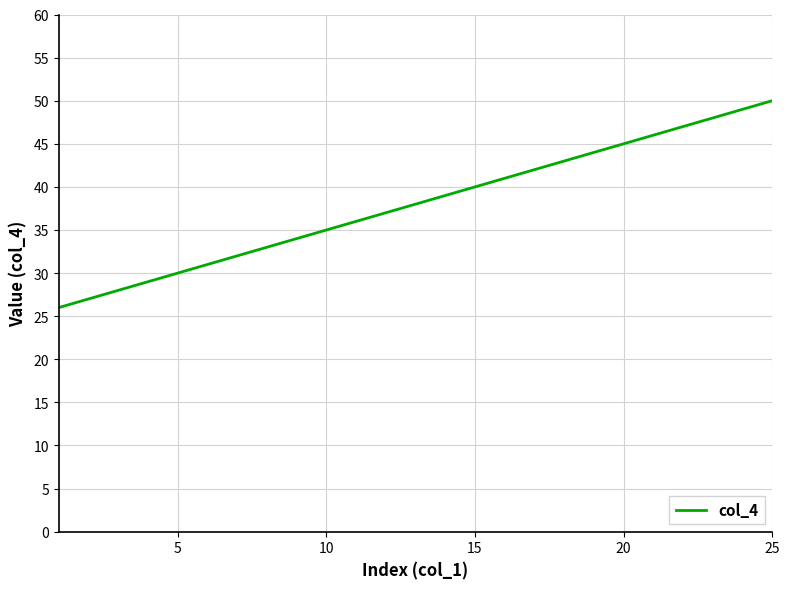

What is the difference between the maximum and minimum values?

24